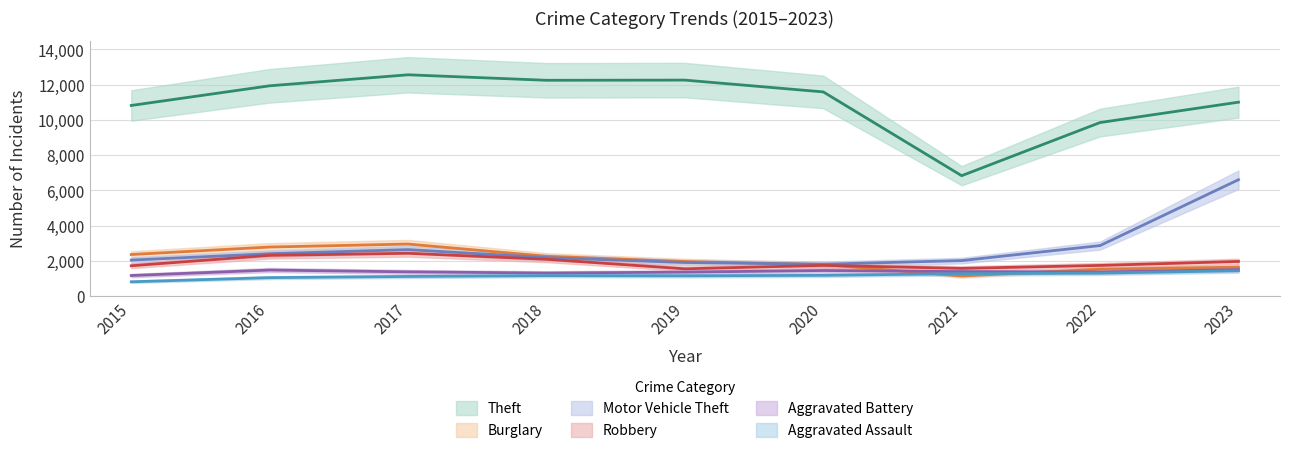

True or false: Robbery and Aggravated Battery intersect in this chart.

False